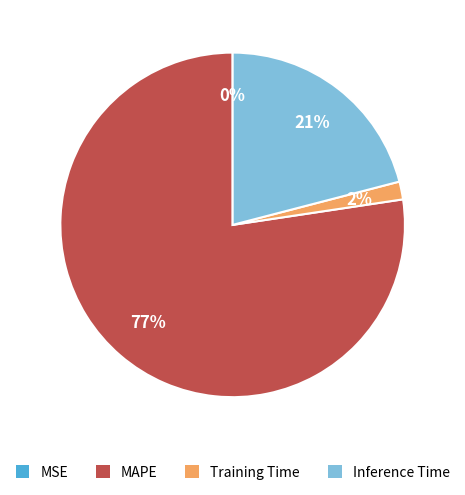

Is there a majority slice in this chart?

Yes